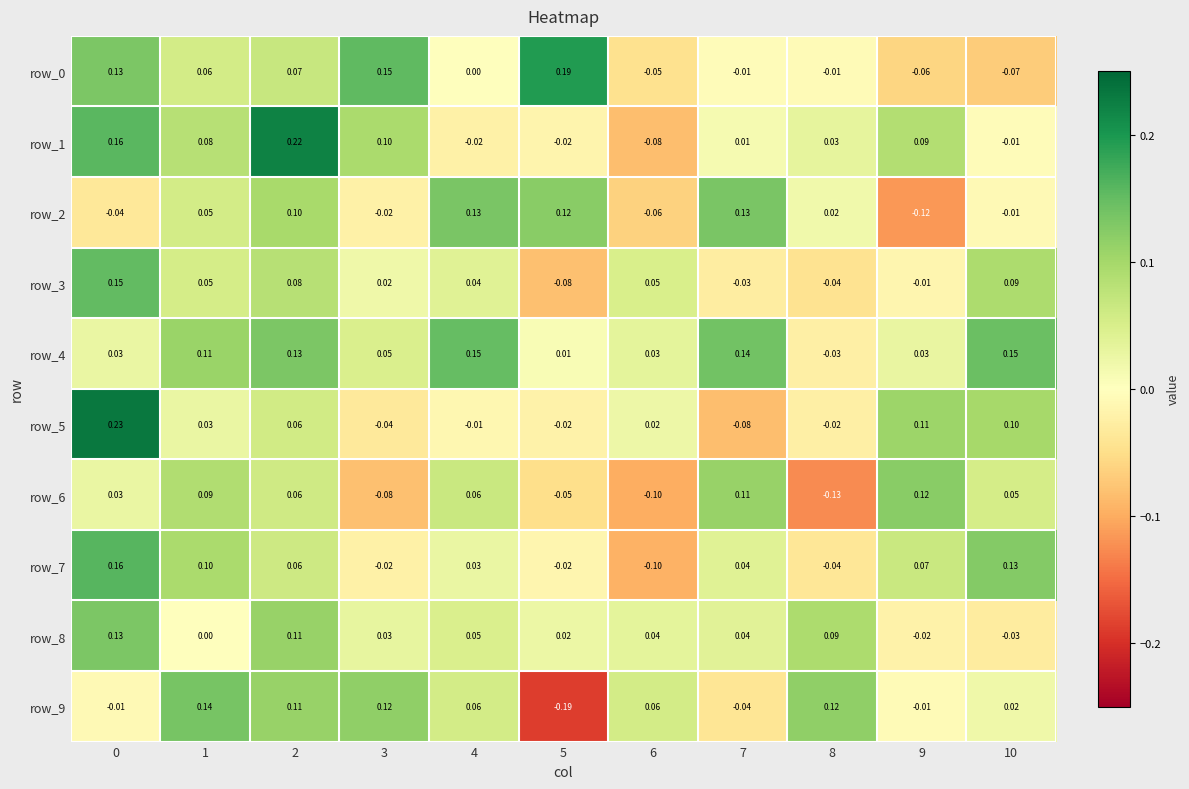

Is the value of row_5 at 5 greater than the value of row_8 at 5?

No